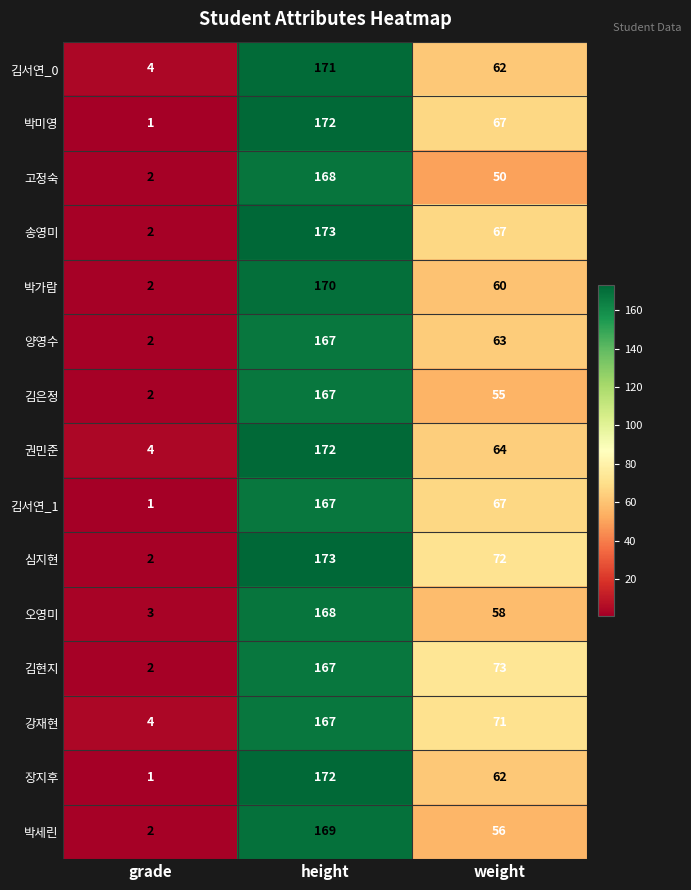

List the labels in order of 김현지 value, smallest first.

grade, weight, height